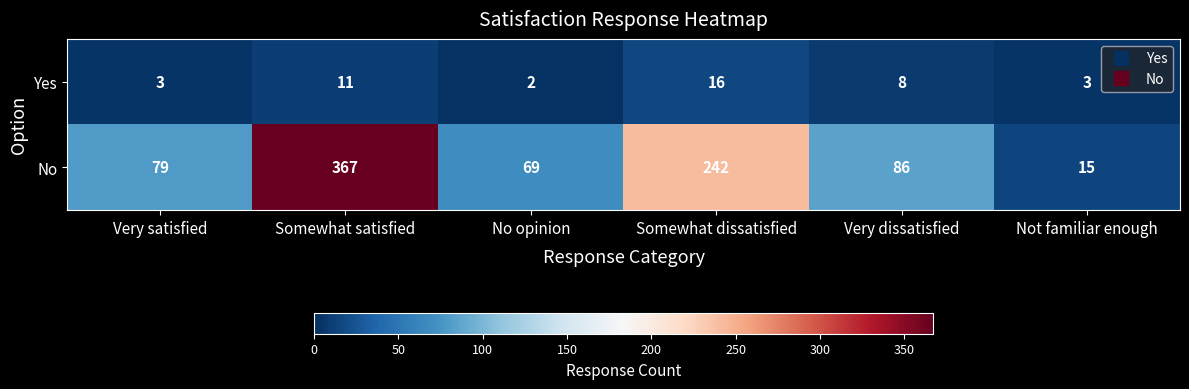

What is the average value of the Yes series?

7